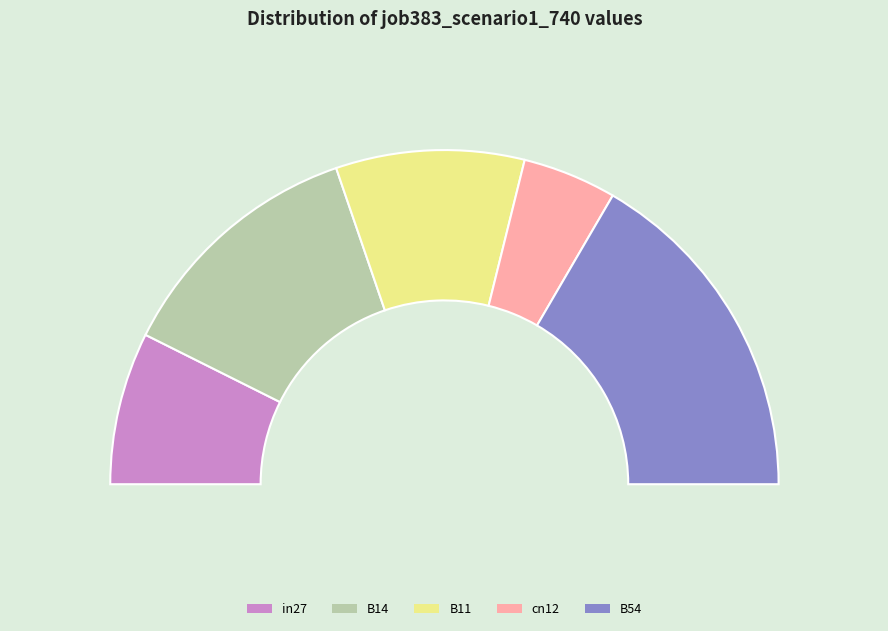

What is the change in value from in27 to B11?

+0.1